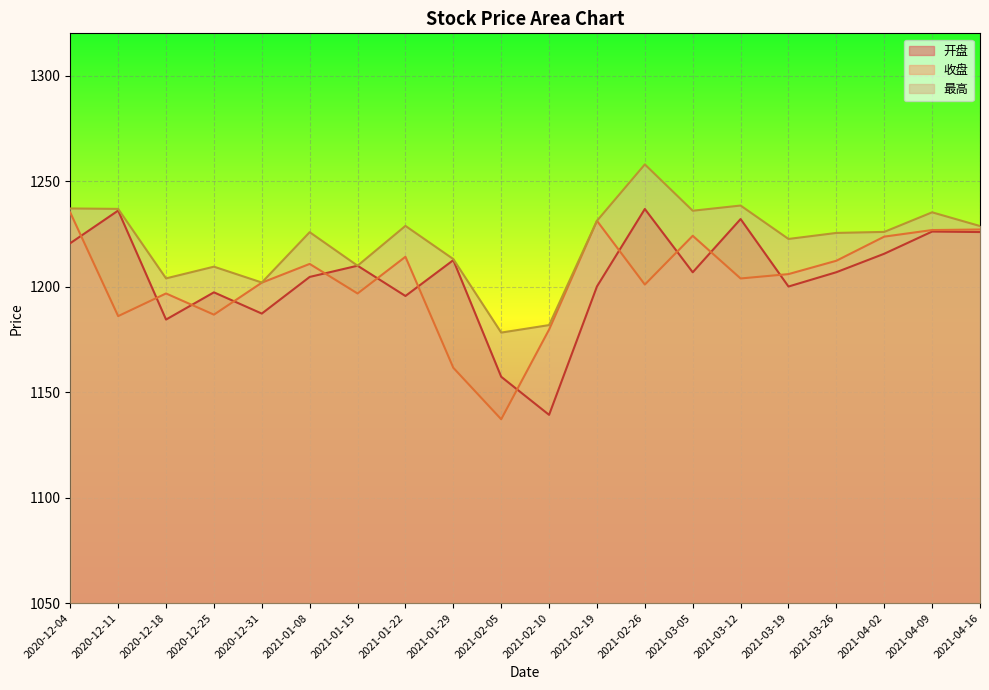

Is it true that 开盘 equals 1206.8 at 2021-03-05?

True